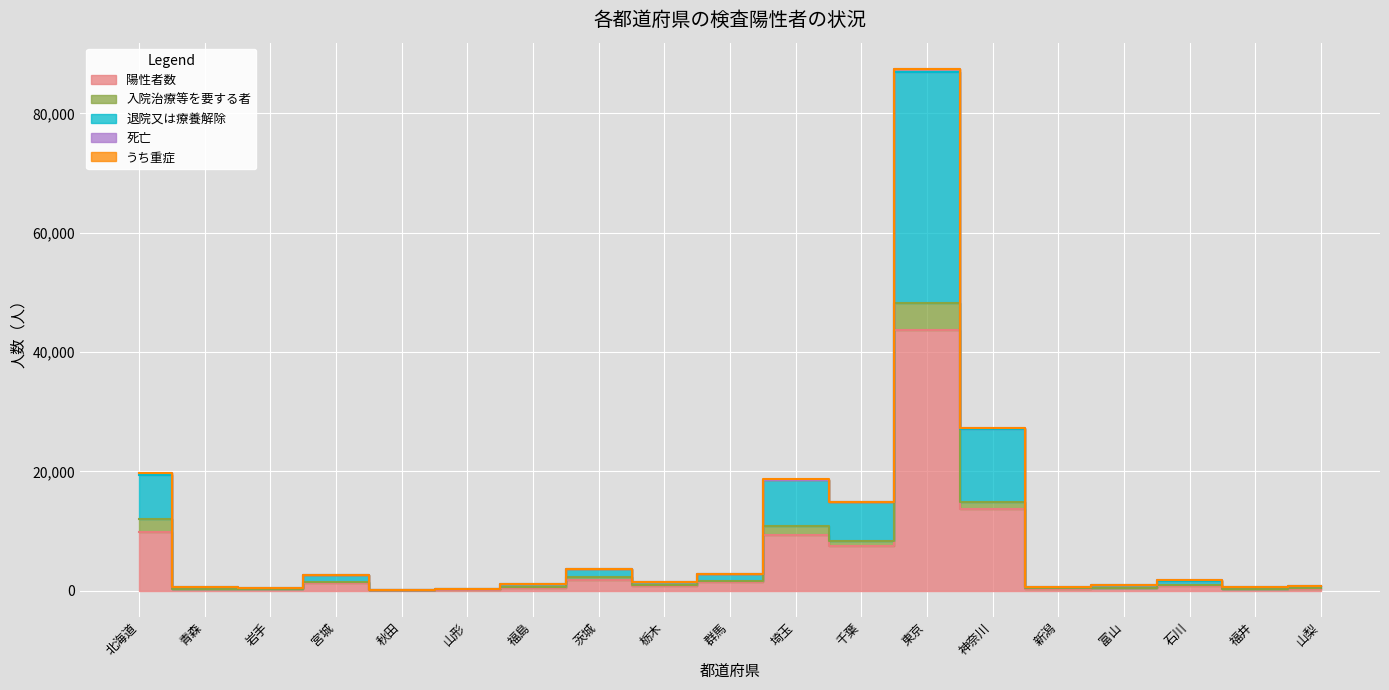

Reading right to left, what are all the values shown in this chart?

陽性者数: 山梨=381	福井=321	石川=872	富山=462	新潟=356	神奈川=13639	東京=43704	千葉=7466	埼玉=9321	群馬=1388	栃木=749	茨城=1832	福島=530	山形=173	秋田=90	宮城=1293	岩手=220	青森=330	北海道=9852
入院治療等を要する者: 山梨=61	福井=15	石川=28	富山=16	新潟=82	神奈川=1227	東京=4588	千葉=832	埼玉=1592	群馬=259	栃木=170	茨城=395	福島=63	山形=47	秋田=4	宮城=150	岩手=66	青森=51	北海道=2217
退院又は療養解除: 山梨=311	福井=295	石川=794	富山=420	新潟=274	神奈川=12199	東京=38605	千葉=6542	埼玉=7573	群馬=1090	栃木=579	茨城=1414	福島=459	山形=125	秋田=85	宮城=1133	岩手=150	青森=273	北海道=7394
死亡: 山梨=9	福井=11	石川=50	富山=26	新潟=0	神奈川=213	東京=511	千葉=92	埼玉=156	群馬=22	栃木=2	茨城=23	福島=8	山形=1	秋田=1	宮城=10	岩手=4	青森=6	北海道=241
うち重症: 山梨=0	福井=2	石川=0	富山=0	新潟=0	神奈川=65	東京=54	千葉=14	埼玉=29	群馬=5	栃木=10	茨城=17	福島=5	山形=1	秋田=0	宮城=5	岩手=3	青森=2	北海道=24